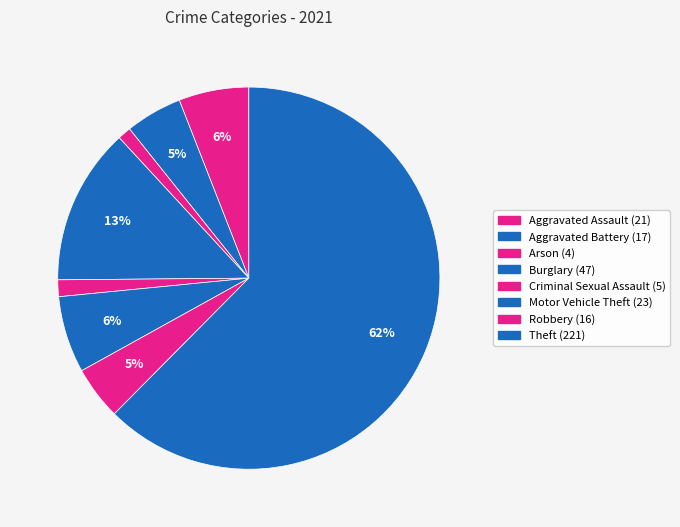

Which category has the smallest portion of the pie?

Arson